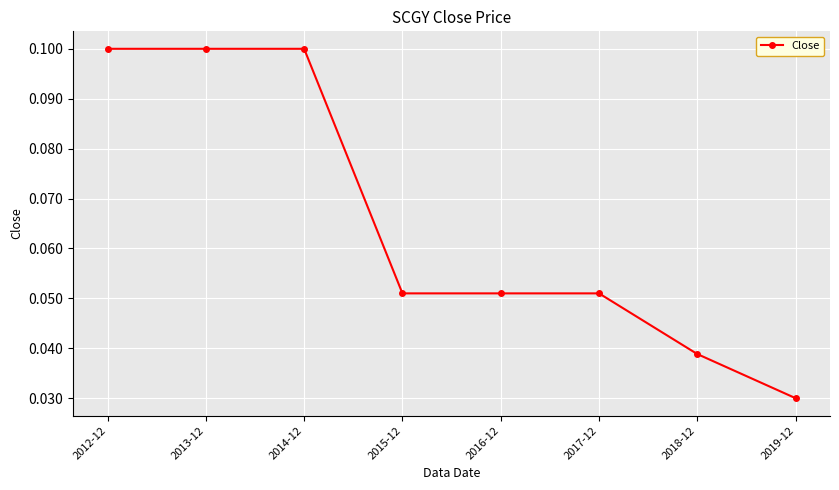

Which has a higher value, 2019-12 or 2017-12?

2017-12